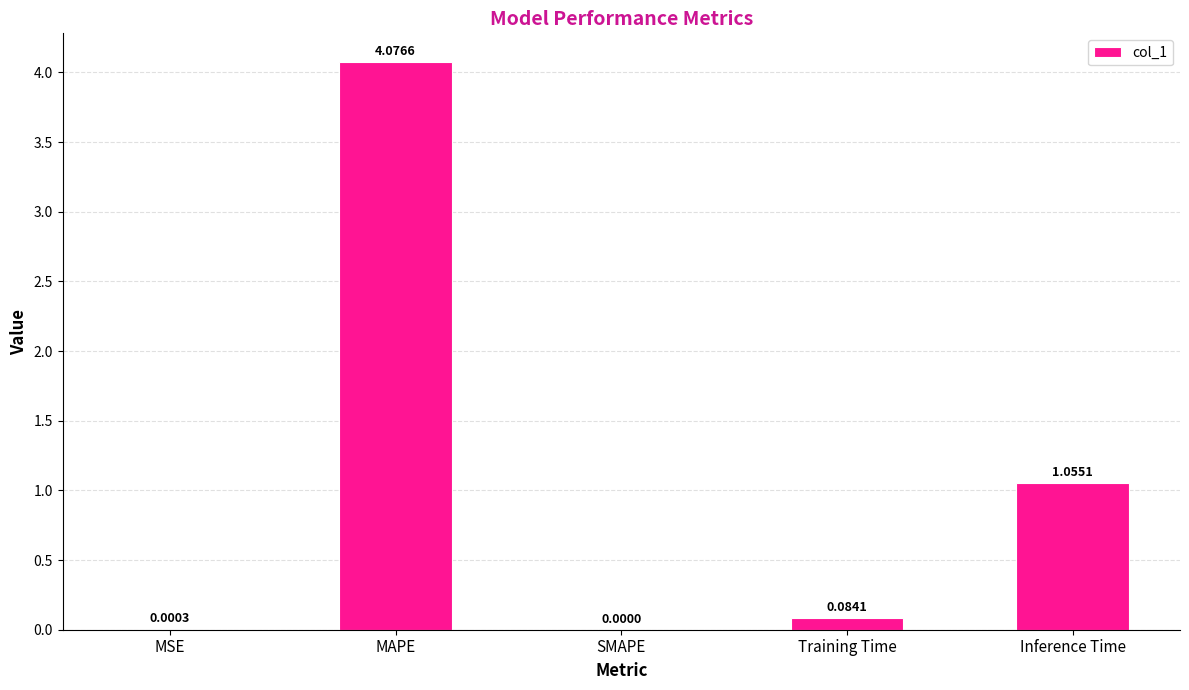

What is the sum of all values?

5.2